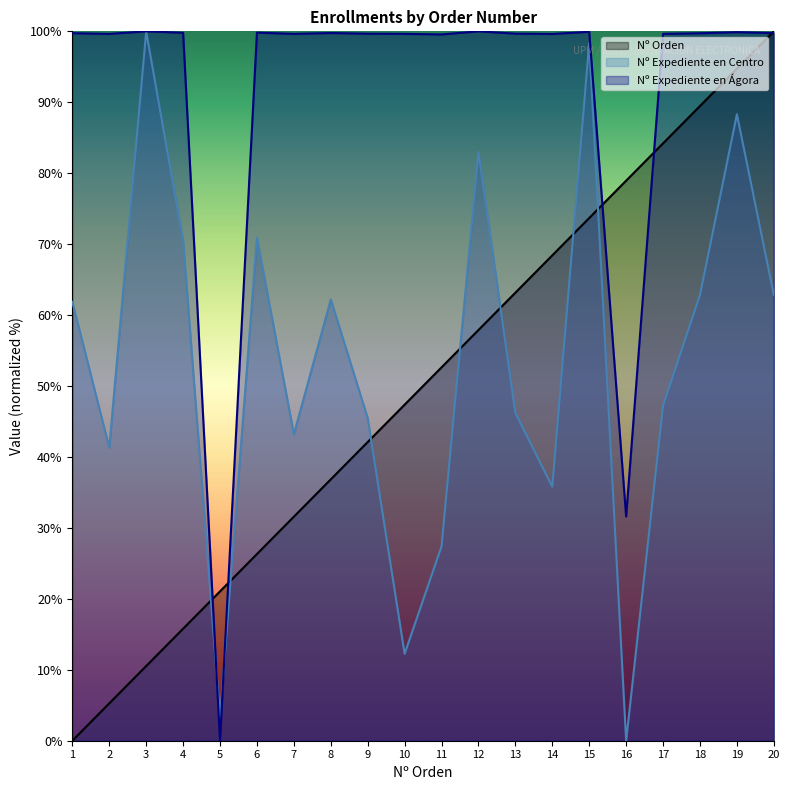

Which has a higher value, 16 or 17?

17